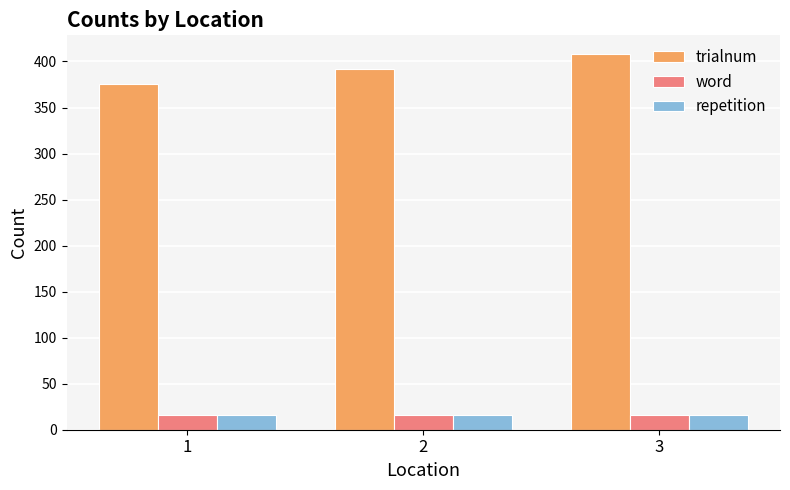

Is it true that word equals 16 at 1?

True